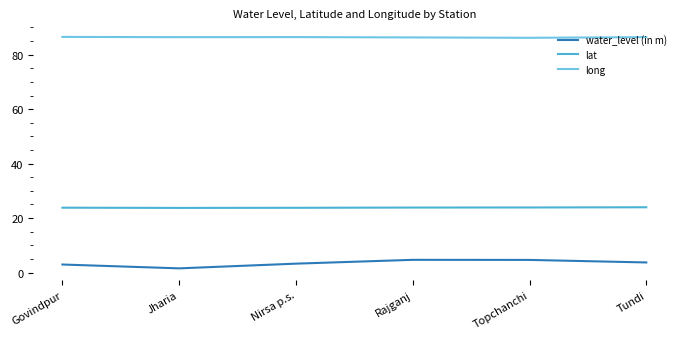

At Rajganj, list the series in order from smallest to largest.

water_level (in m), lat, long